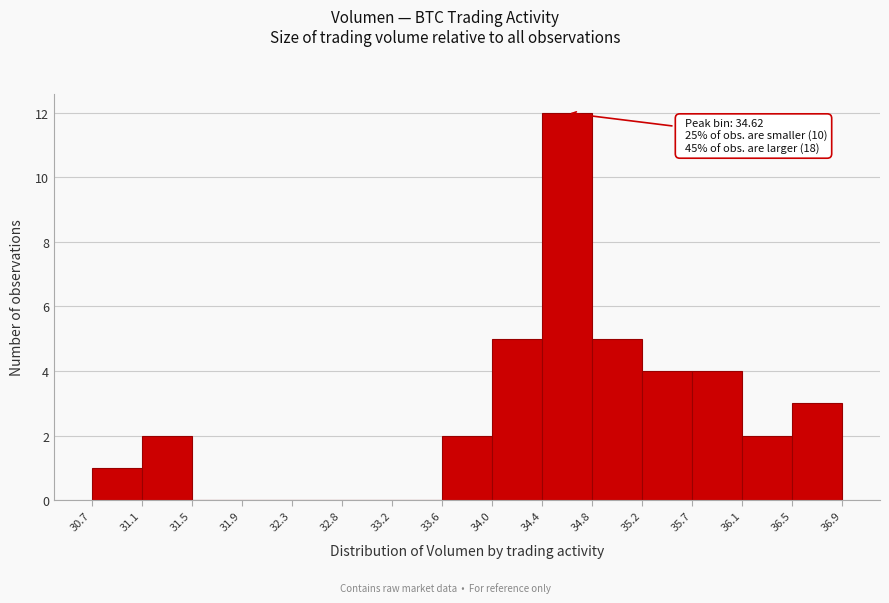

Over which range of the x-axis is the bar tallest?

34.4 to 34.8